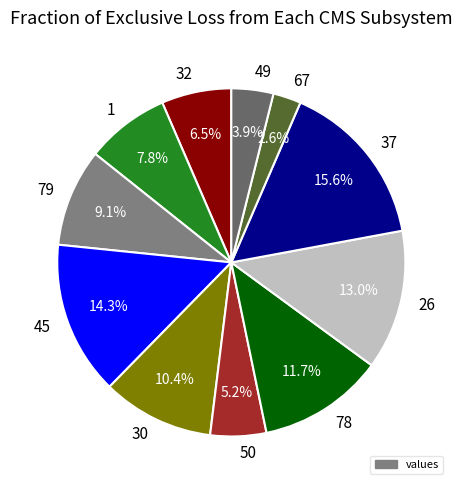

True or false: 37 accounts for 16% of the total.

True